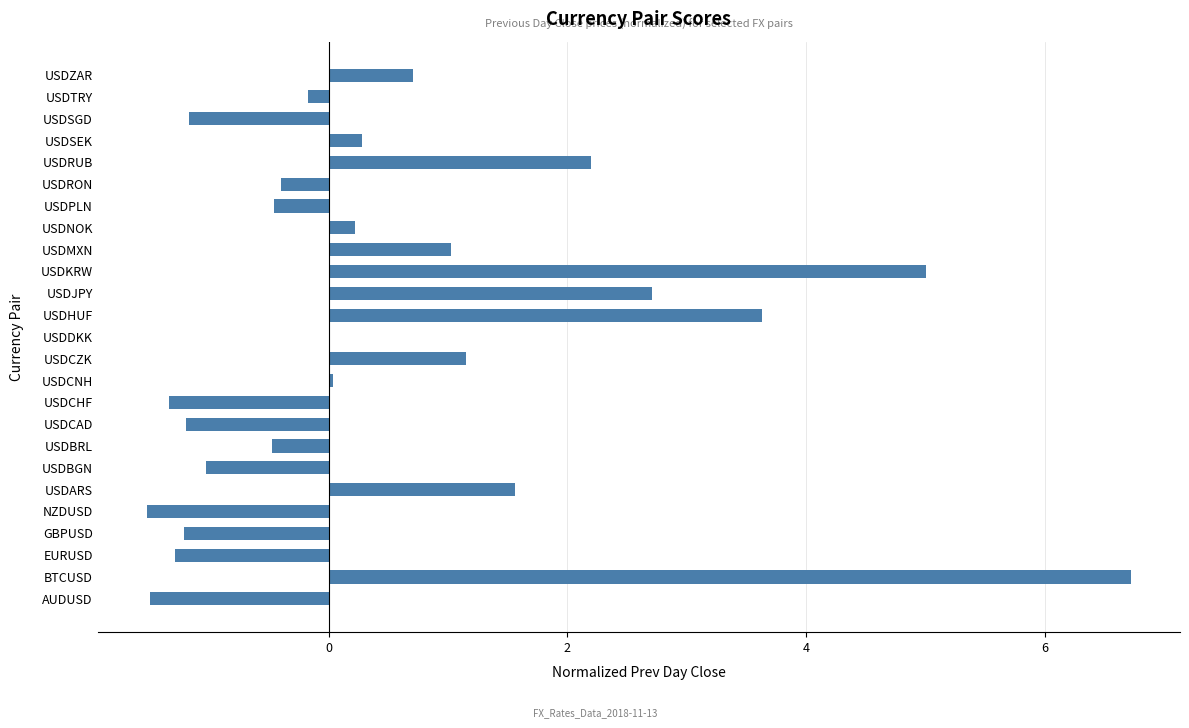

The value at BTCUSD is 4.4. True or false?

False